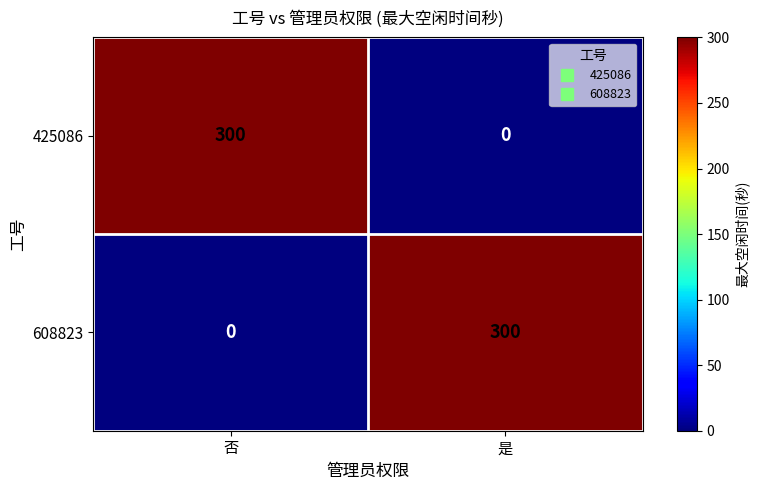

What is the sum of all 608823 values?

300